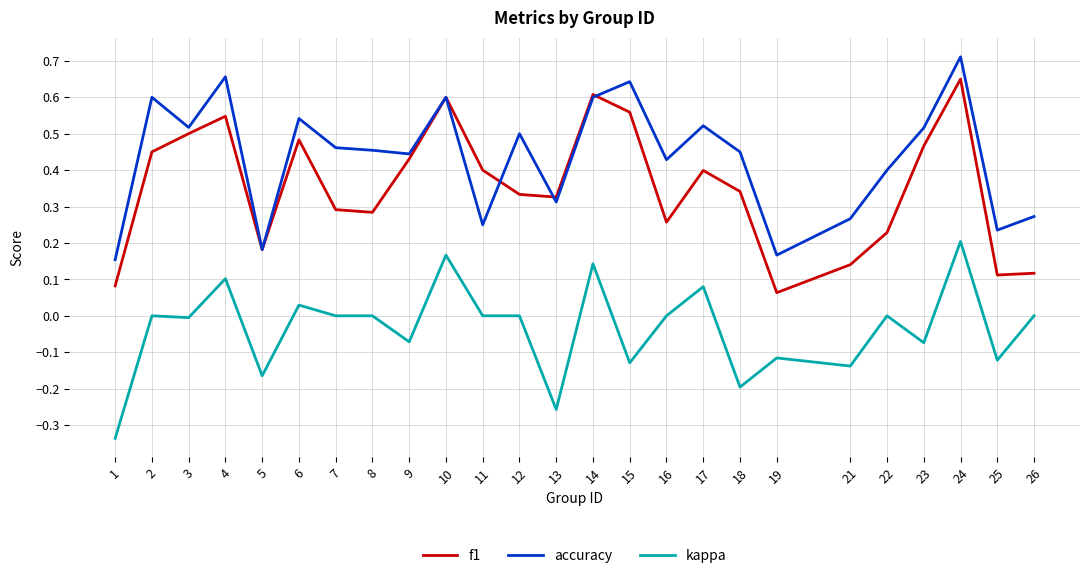

Rank the series at 23 from lowest to highest value.

kappa, f1, accuracy